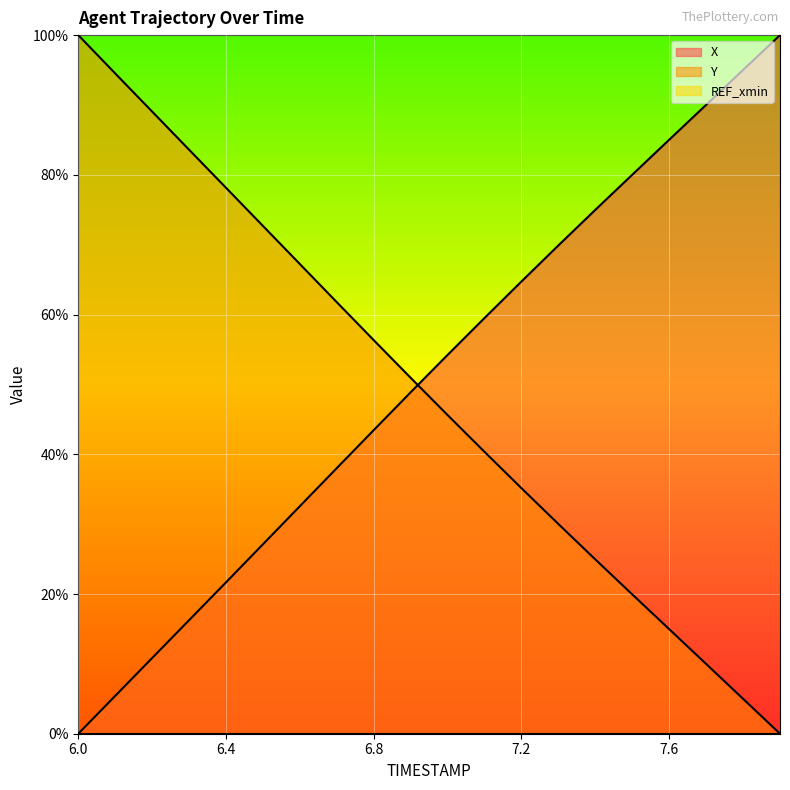

Reading right to left, what are all the values shown in this chart?

X: 100.0	95.0	90.0	85.0	80.0	75.0	69.9	64.7	59.5	54.2	48.9	43.5	38.0	32.6	27.1	21.7	16.3	10.8	5.4	0.0
Y: 0.0	5.0	10.0	15.0	19.9	24.9	30.0	35.1	40.3	45.6	50.9	56.3	61.8	67.2	72.7	78.1	83.6	89.1	94.5	100.0